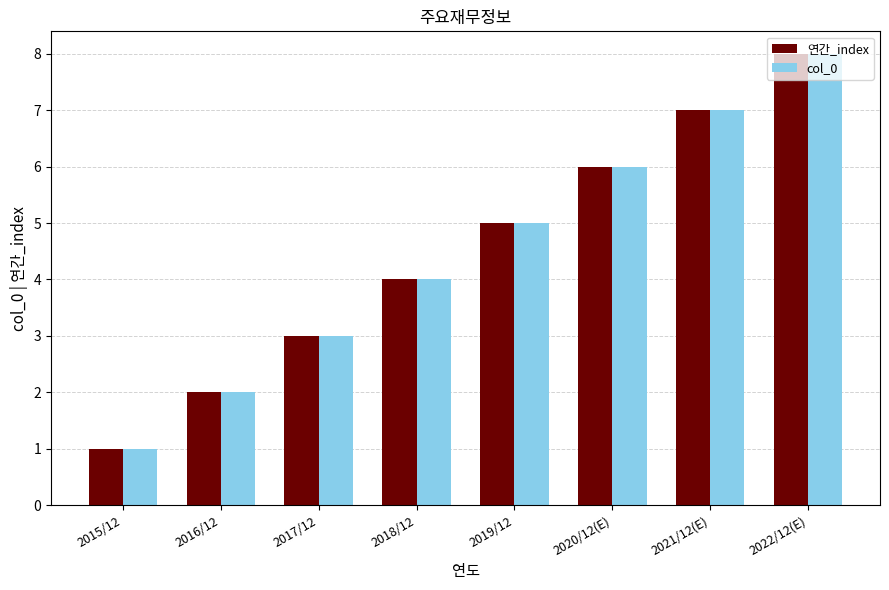

The value of col_0 at 2018/12 is 7. True or false?

False